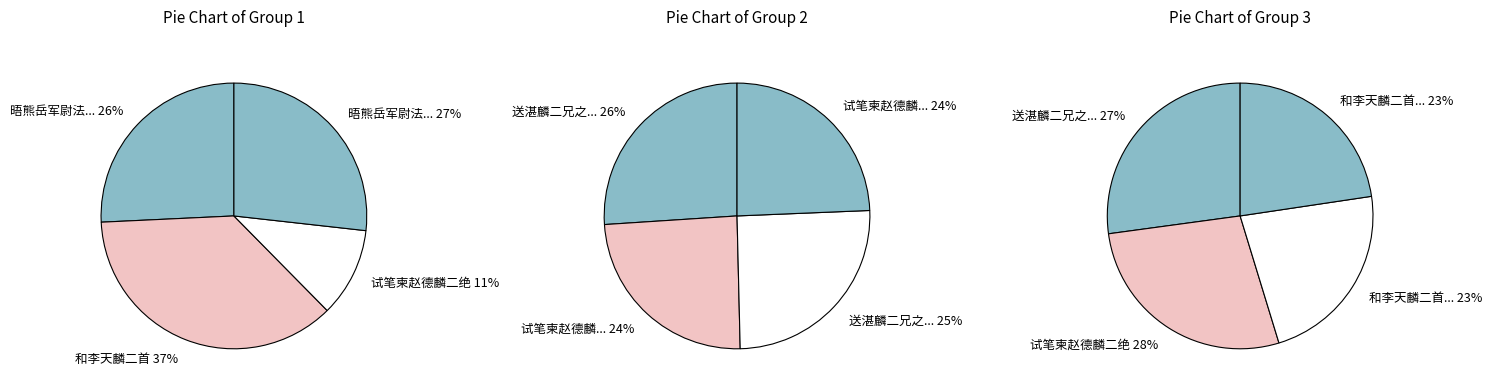

Does any single category account for the majority?

No